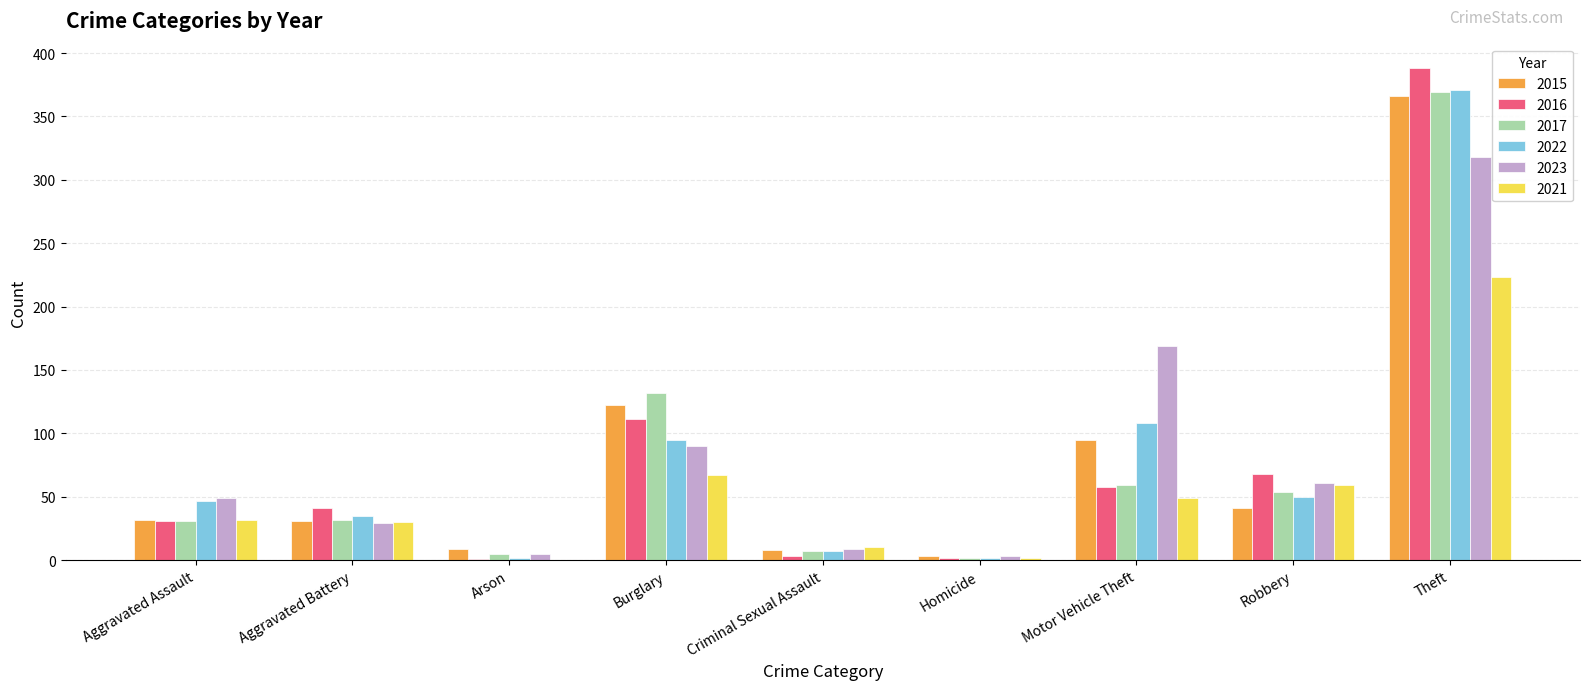

Between Arson and Criminal Sexual Assault, which series saw the biggest shift?

2021